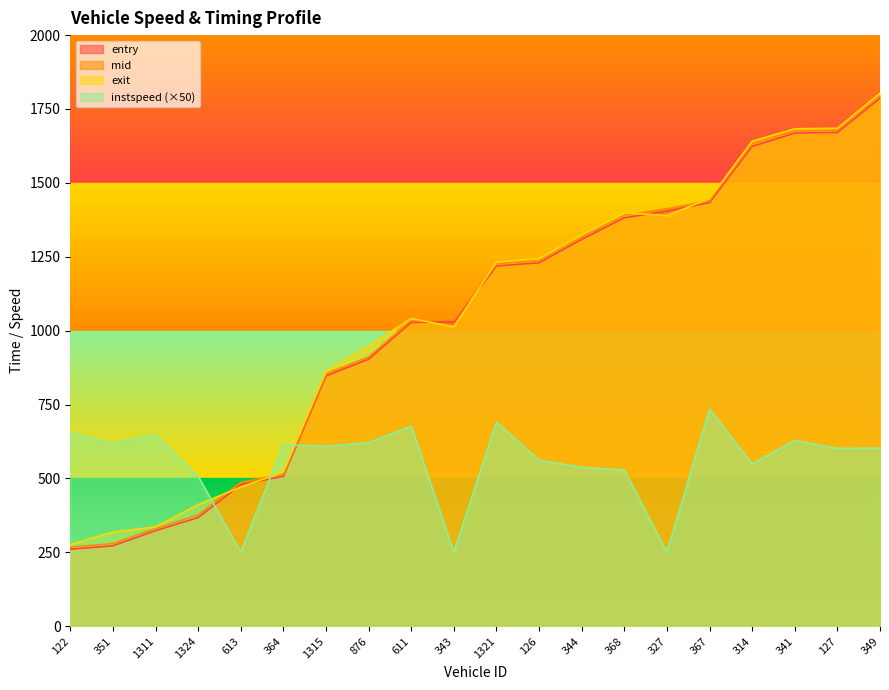

Reading left to right, extract all data points from this chart.

entry: 122=260.3	351=272.0	1311=323.1	1324=367.5	613=478.8	364=507.3	1315=847.0	876=903.6	611=1028.0	343=1029.6	1321=1219.0	126=1229.6	344=1309.0	368=1382.0	327=1404.8	367=1433.4	314=1623.6	341=1668.5	127=1670.7	349=1786.6
mid: 122=267.4	351=279.2	1311=330.2	1324=376.2	613=486.3	364=514.5	1315=854.3	876=911.0	611=1034.5	343=1036.2	1321=1226.1	126=1237.1	344=1317.1	368=1390.3	327=1412.3	367=1439.4	314=1632.1	341=1676.3	127=1678.1	349=1794.3
exit: 122=275.6	351=318.4	1311=336.0	1324=411.0	613=470.8	364=521.2	1315=861.5	876=948.5	611=1041.1	343=1012.9	1321=1232.4	126=1244.2	344=1324.5	368=1399.1	327=1389.3	367=1447.0	314=1640.9	341=1683.1	127=1684.8	349=1803.1
instspeed: 122=653.0	351=617.5	1311=647.0	1324=507.5	613=250.0	364=614.0	1315=608.5	876=621.0	611=676.5	343=250.0	1321=690.0	126=561.5	344=537.5	368=528.5	327=250.0	367=734.0	314=549.0	341=628.5	127=601.5	349=603.0